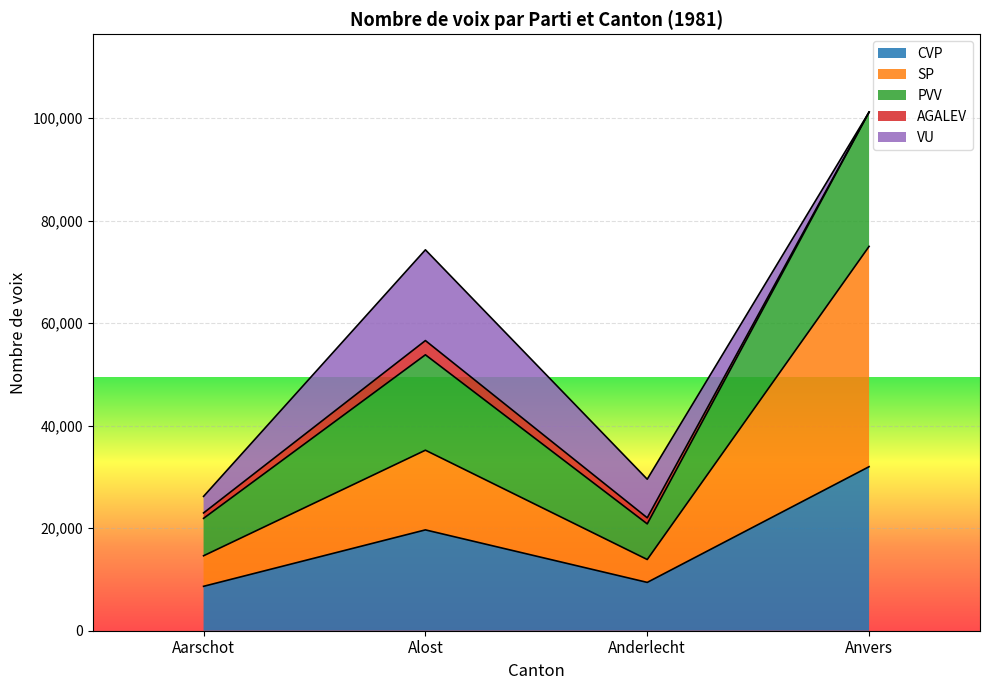

At which category is the sum across all series the highest?

Anvers